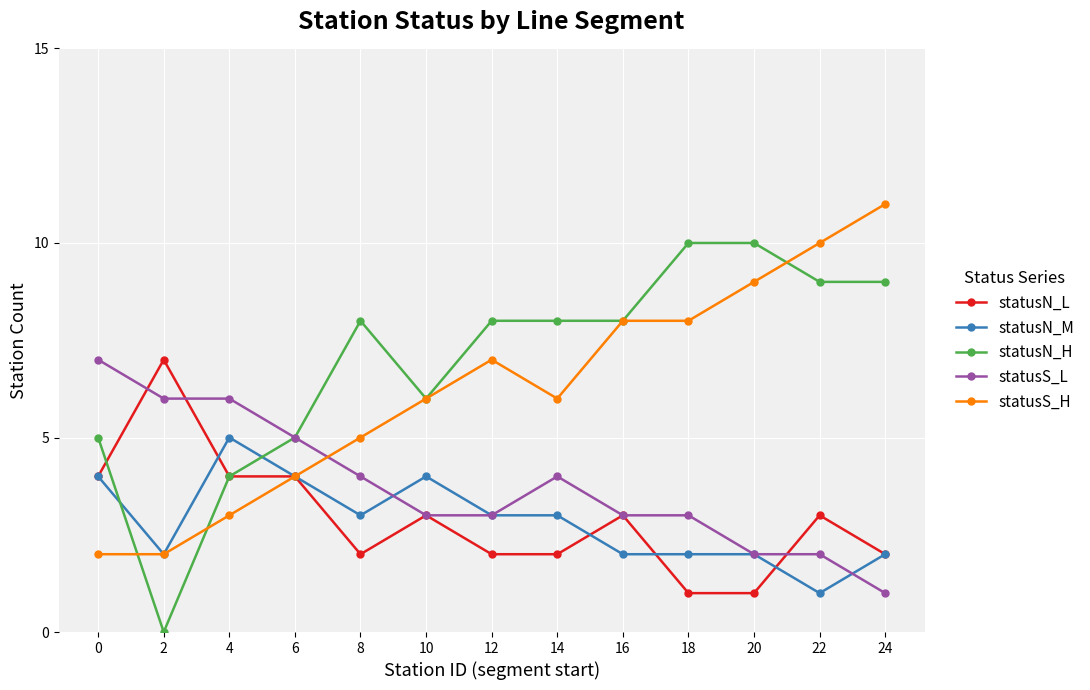

True or false: statusN_H and statusS_H cross at least once.

True